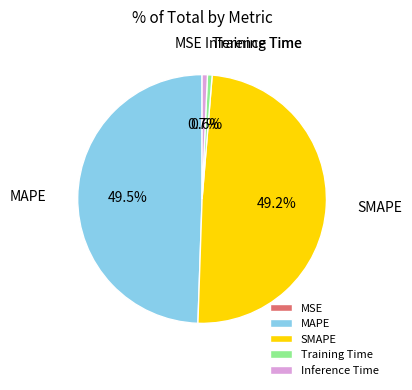

The MAPE slice represents 55% of the pie. True or false?

False